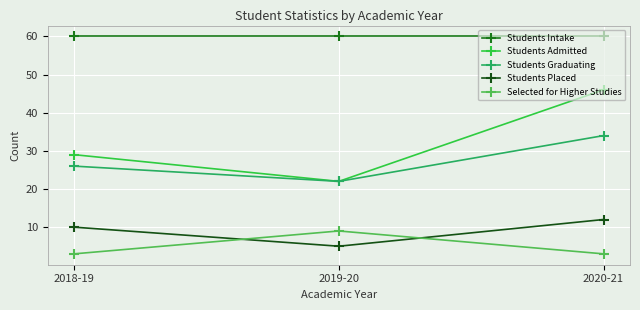

What is the difference between the maximum and minimum values in the Students Admitted series?

24